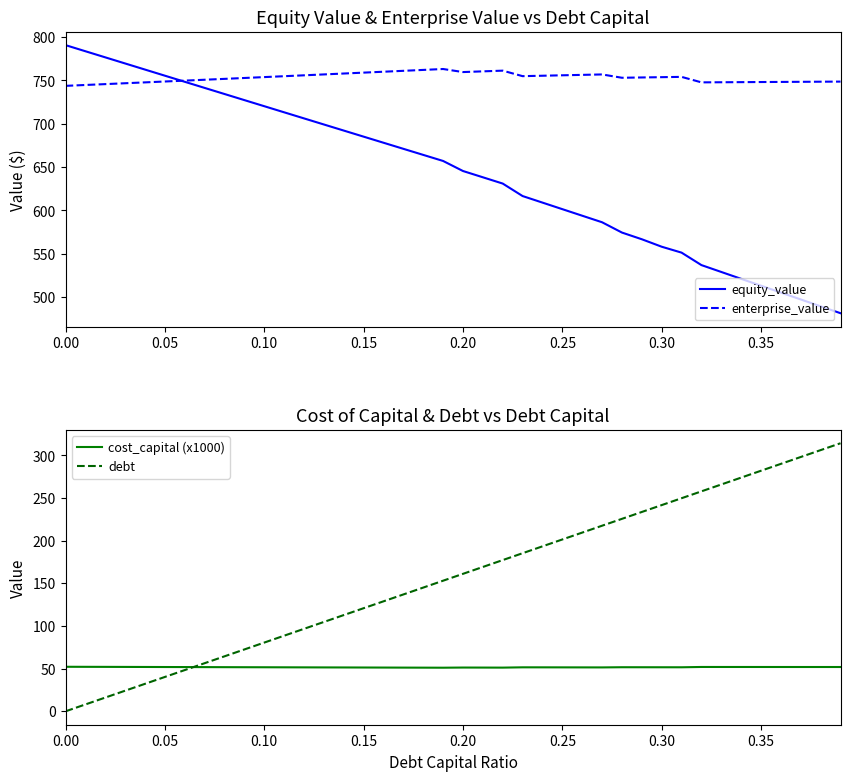

Reading right to left, transcribe all the data shown in this chart.

equity_value: 481.4	489.3	497.2	505.2	513.1	521.0	529.0	536.9	551.3	558.1	566.7	574.4	586.3	593.9	601.5	609.0	616.6	631.0	638.2	645.5	657.1	664.1	671.1	678.1	685.1	692.1	699.2	706.2	713.2	720.3	727.3	734.3	741.4	748.4	755.5	762.5	769.6	776.6	783.7	790.8
enterprise_value: 748.7	748.5	748.4	748.3	748.2	748.0	747.9	747.8	754.1	753.8	753.4	753.1	756.9	756.4	755.9	755.4	754.9	761.3	760.5	759.7	763.2	762.1	761.1	760.0	759.0	758.0	756.9	755.9	754.9	753.9	752.8	751.8	750.8	749.8	748.8	747.8	746.8	745.8	744.8	743.8
cost_capital (x1000): 51.9	52.0	52.0	52.0	52.0	52.0	52.0	52.0	51.6	51.6	51.7	51.7	51.5	51.5	51.5	51.6	51.6	51.2	51.3	51.3	51.1	51.2	51.2	51.3	51.4	51.4	51.5	51.5	51.6	51.6	51.7	51.8	51.8	51.9	51.9	52.0	52.0	52.1	52.2	52.2
debt: 314.3	306.2	298.2	290.1	282.1	274.0	265.9	257.9	249.8	241.8	233.7	225.7	217.6	209.5	201.5	193.4	185.4	177.3	169.2	161.2	153.1	145.1	137.0	128.9	120.9	112.8	104.8	96.7	88.6	80.6	72.5	64.5	56.4	48.4	40.3	32.2	24.2	16.1	8.1	0.0